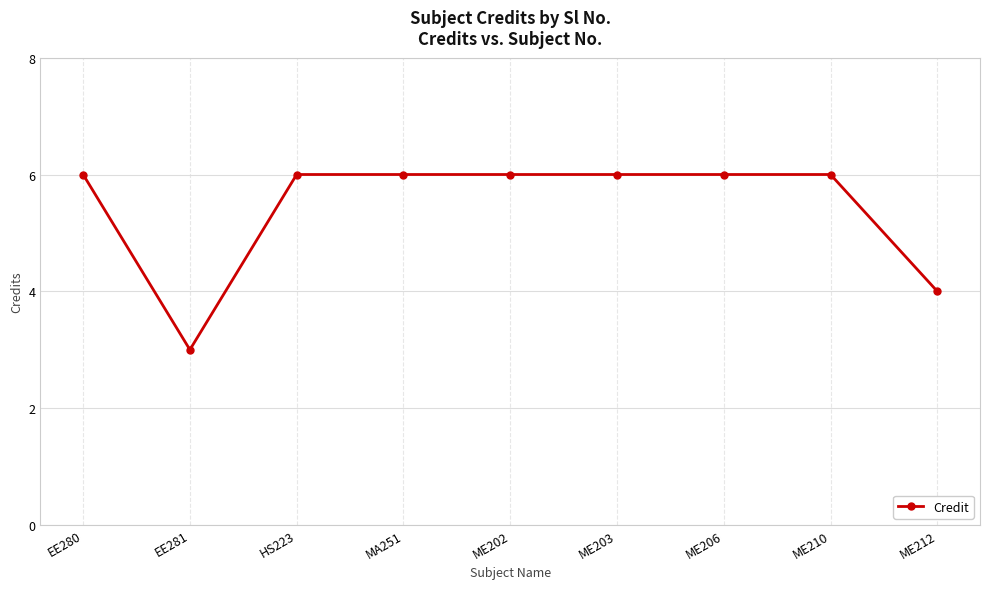

Reading right to left, list all the values displayed in this chart.

4	6	6	6	6	6	6	3	6